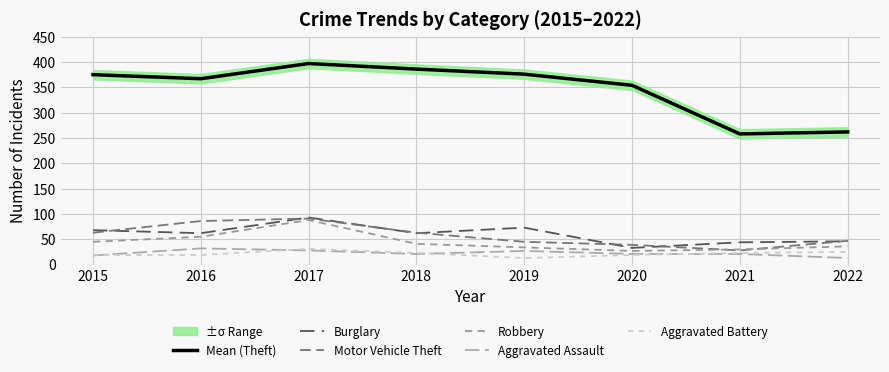

The value of Robbery at 2022 is 58. True or false?

False